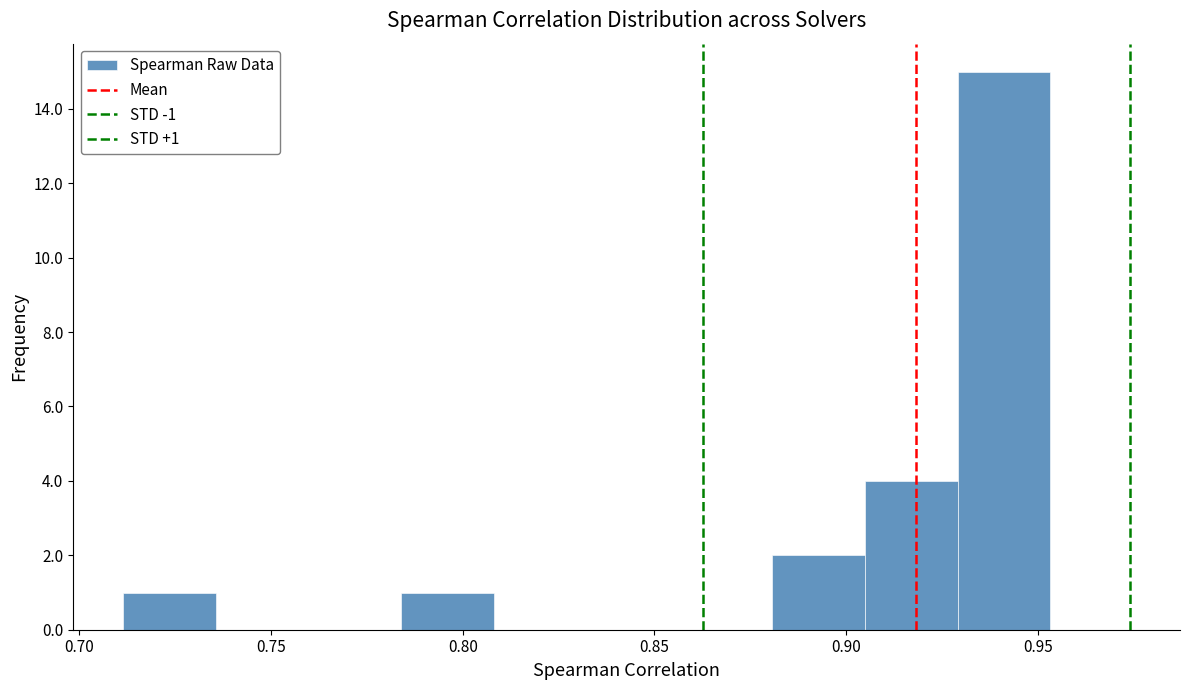

Which range on the x-axis has the tallest bar?

0.930 to 0.955